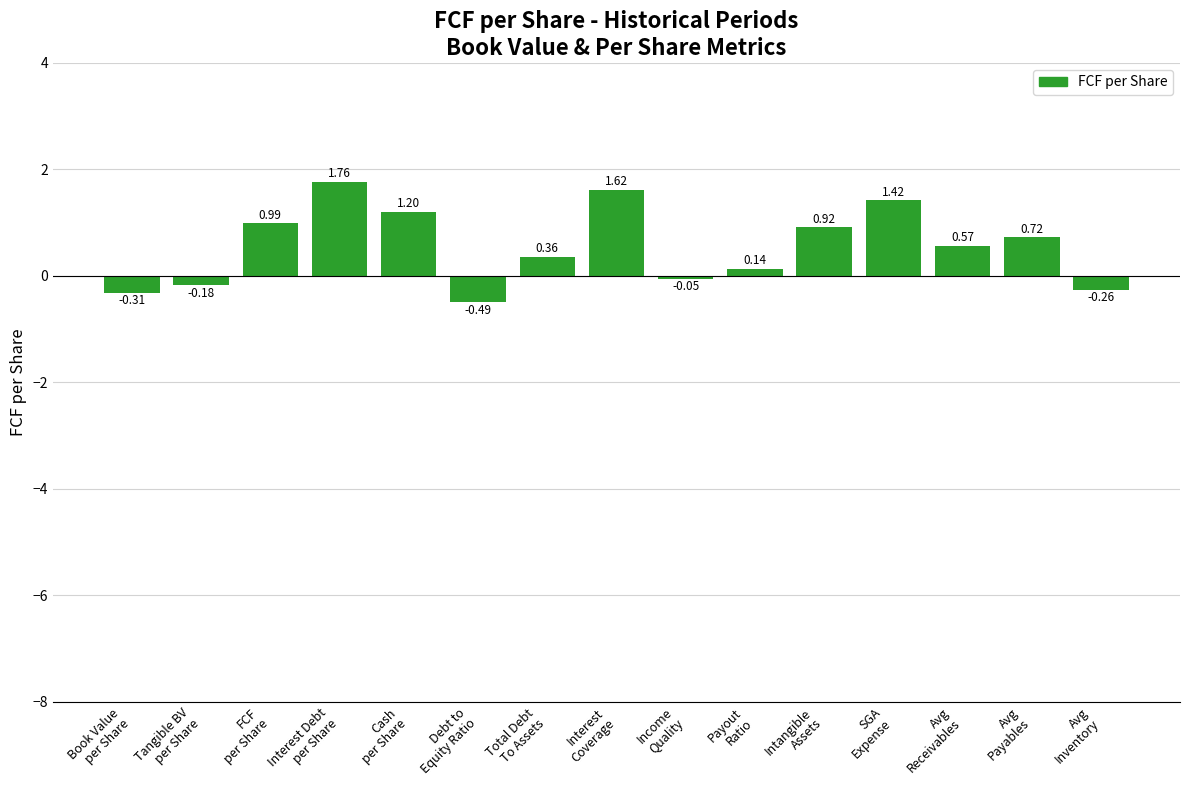

What is the sum of all values?

8.4